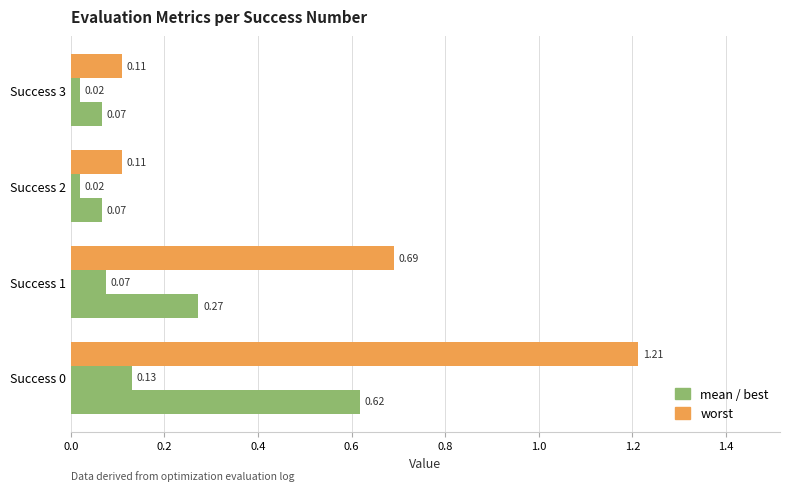

What is the value of the mean bar at the 4th from the left?

0.1